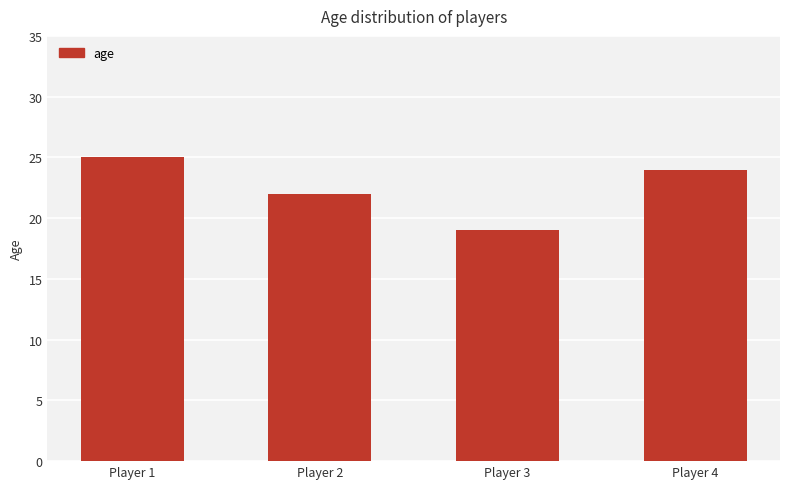

Which label corresponds to the largest value in the chart?

Player 1